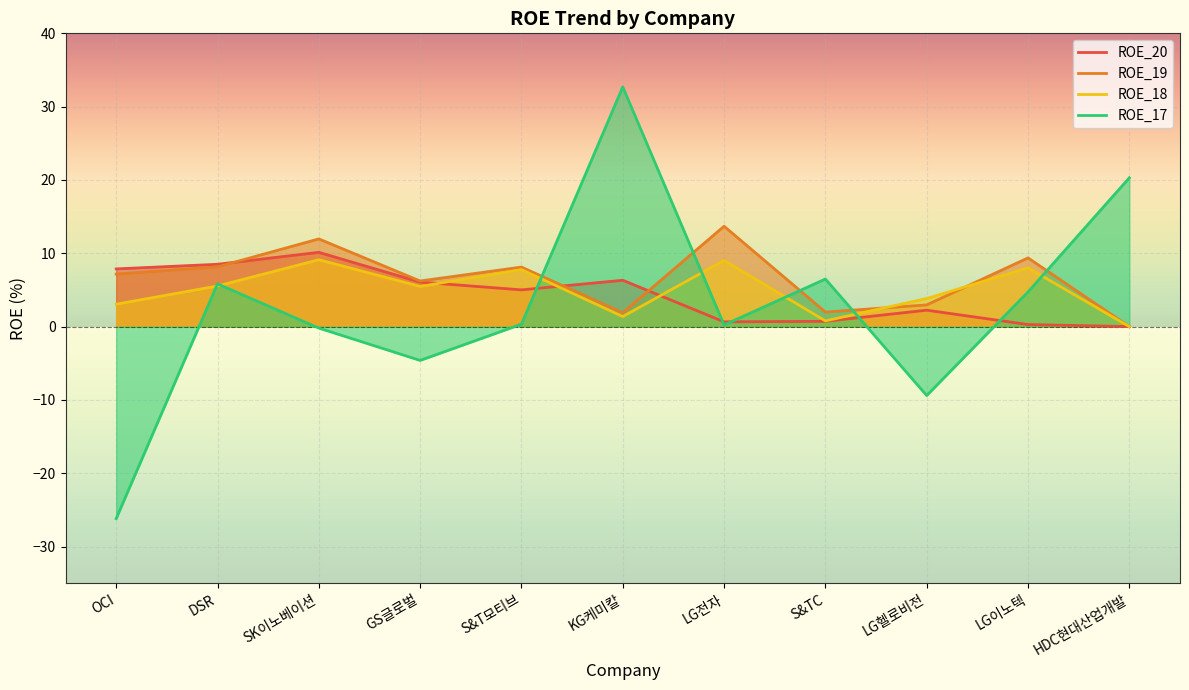

What is the difference between the maximum and minimum values in the ROE_18 series?

9.1